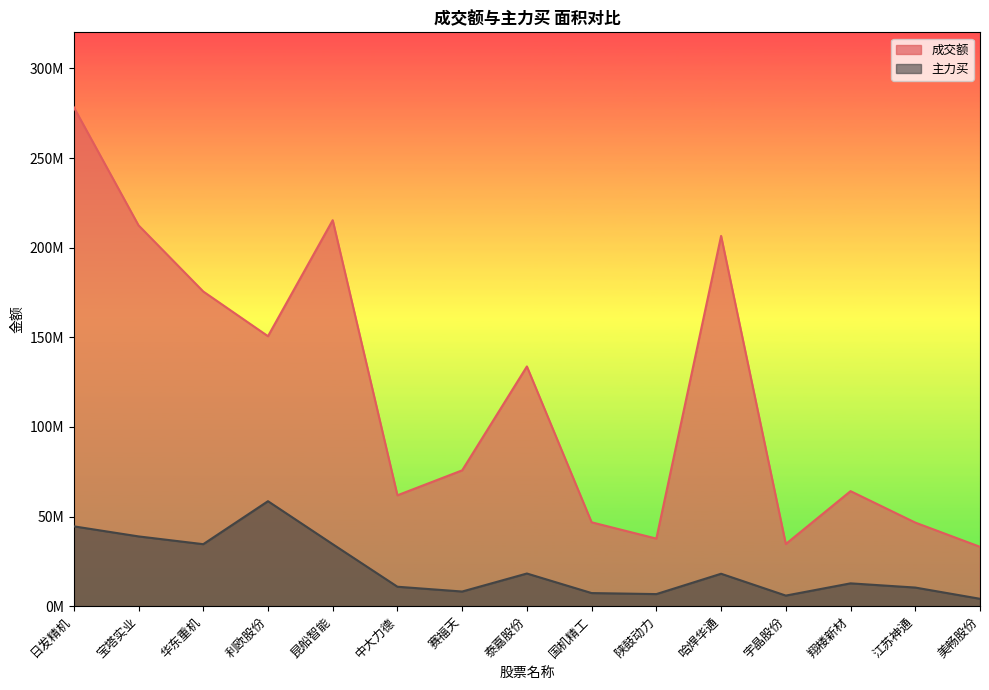

Rank the series at 美畅股份 from lowest to highest value.

主力买, 成交额